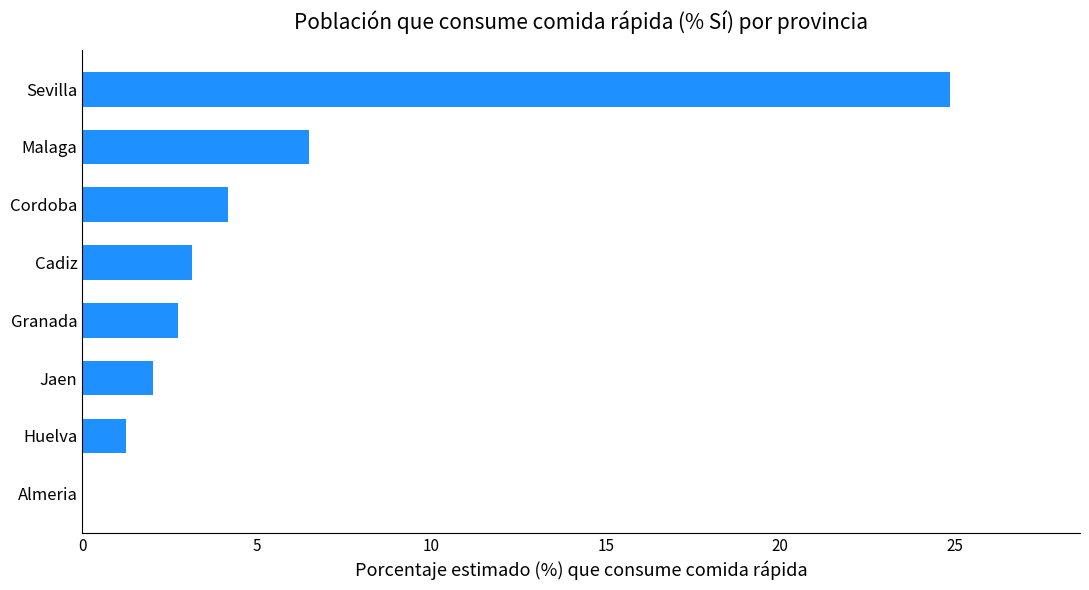

The value at Sevilla is 24.9. True or false?

True